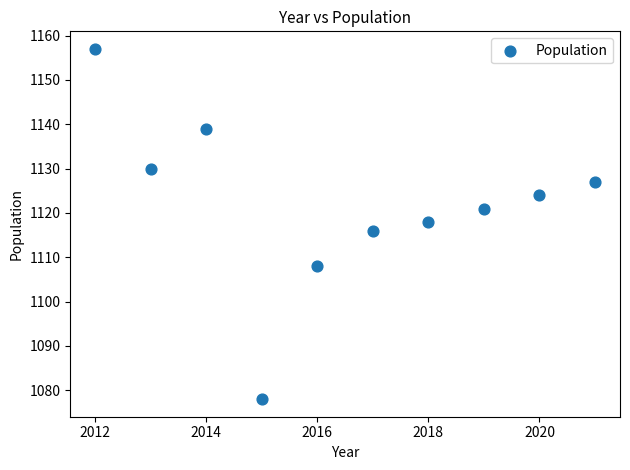

What is the average Y value?

1122